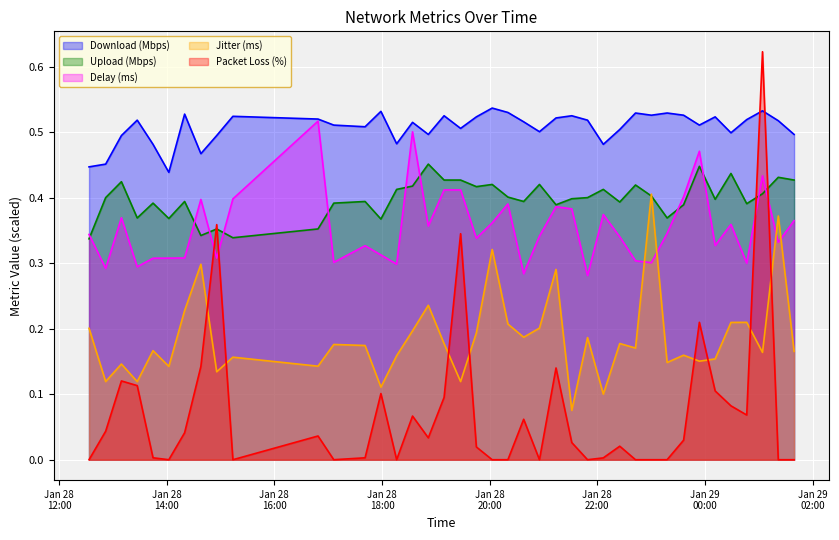

True or false: Jitter (ms) and Delay (ms) cross at least once.

True